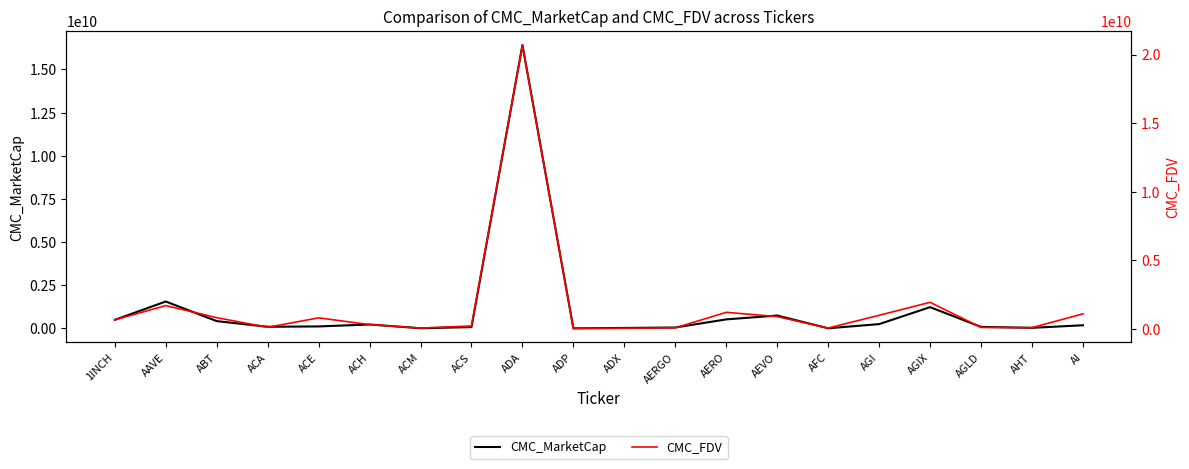

What are all the series names shown in the legend?

CMC_MarketCap, CMC_FDV